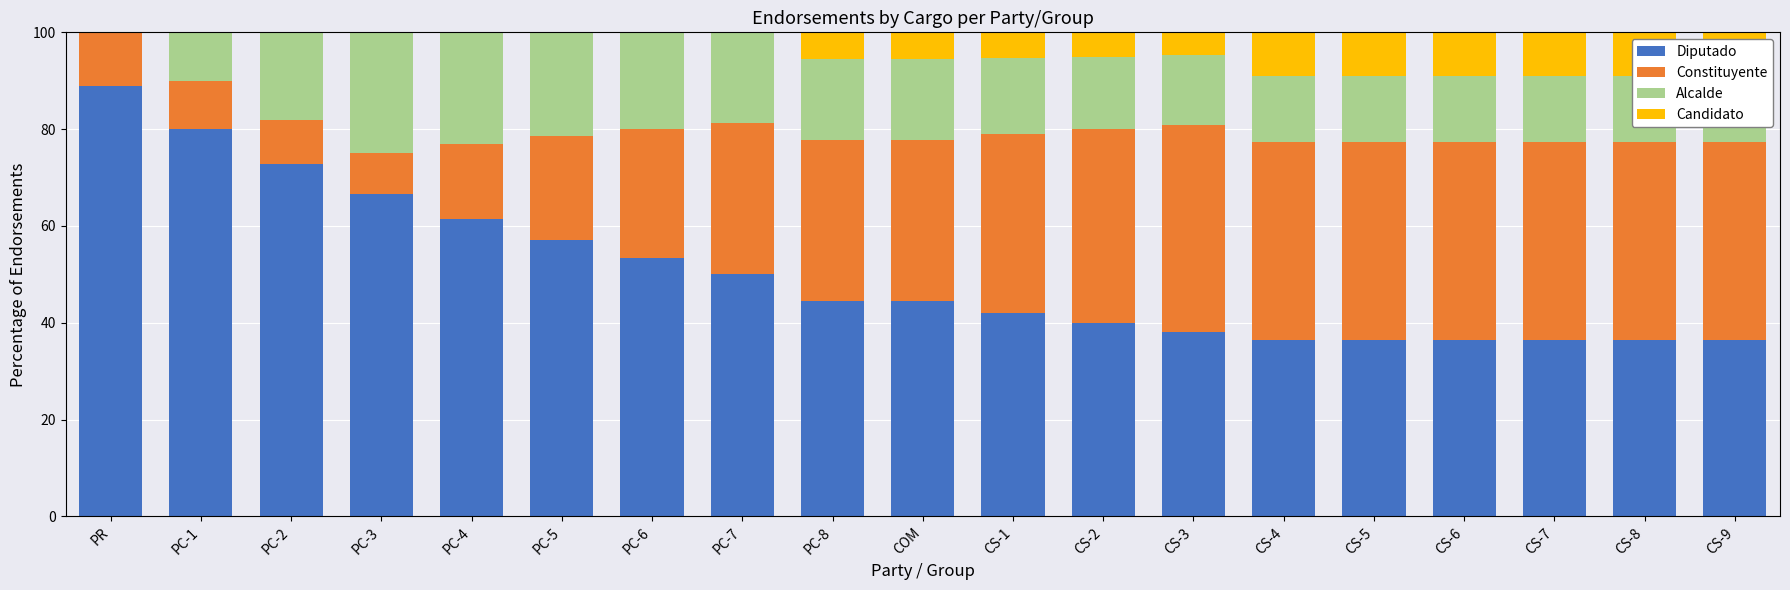

How many data points in Diputado are above 44?

10